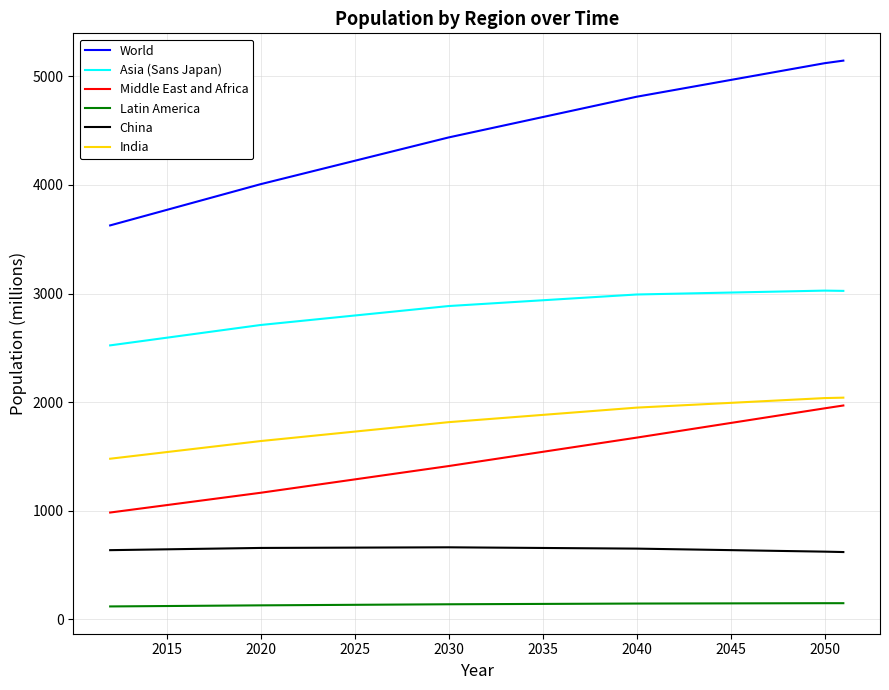

What is the sum of all China values?

26014.5